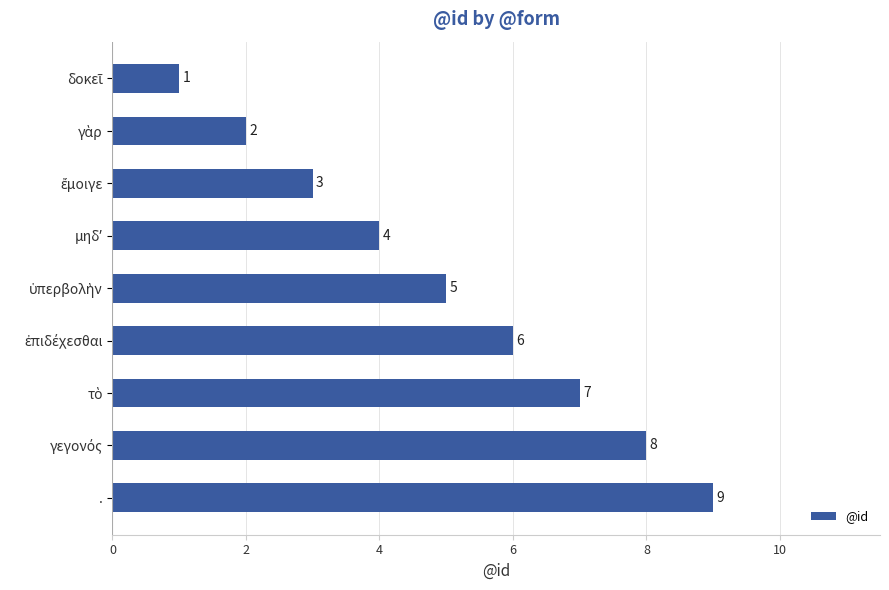

What position from the top is .?

9